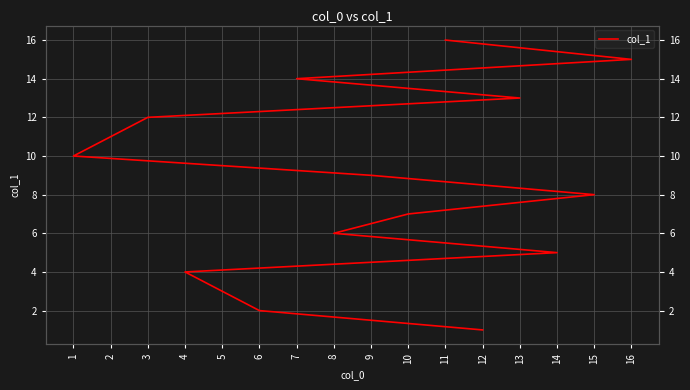

What is the average value?

8